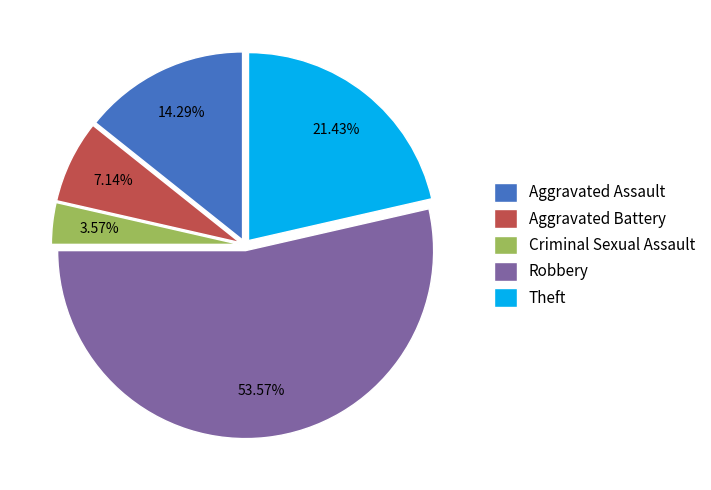

What percentage is the Theft slice, to the nearest percent?

21%